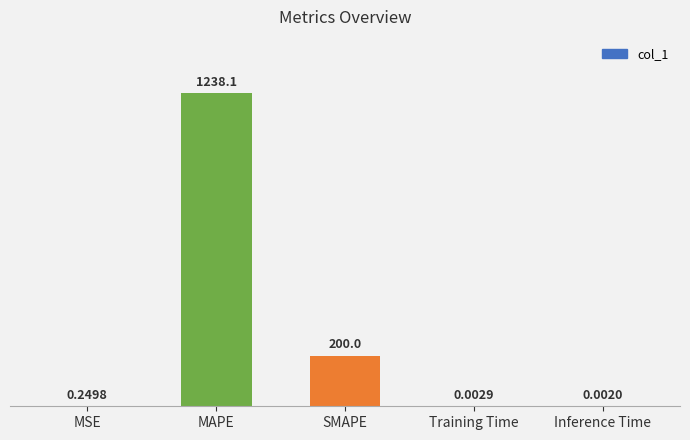

What is the change in value from MAPE to Training Time?

-1238.1